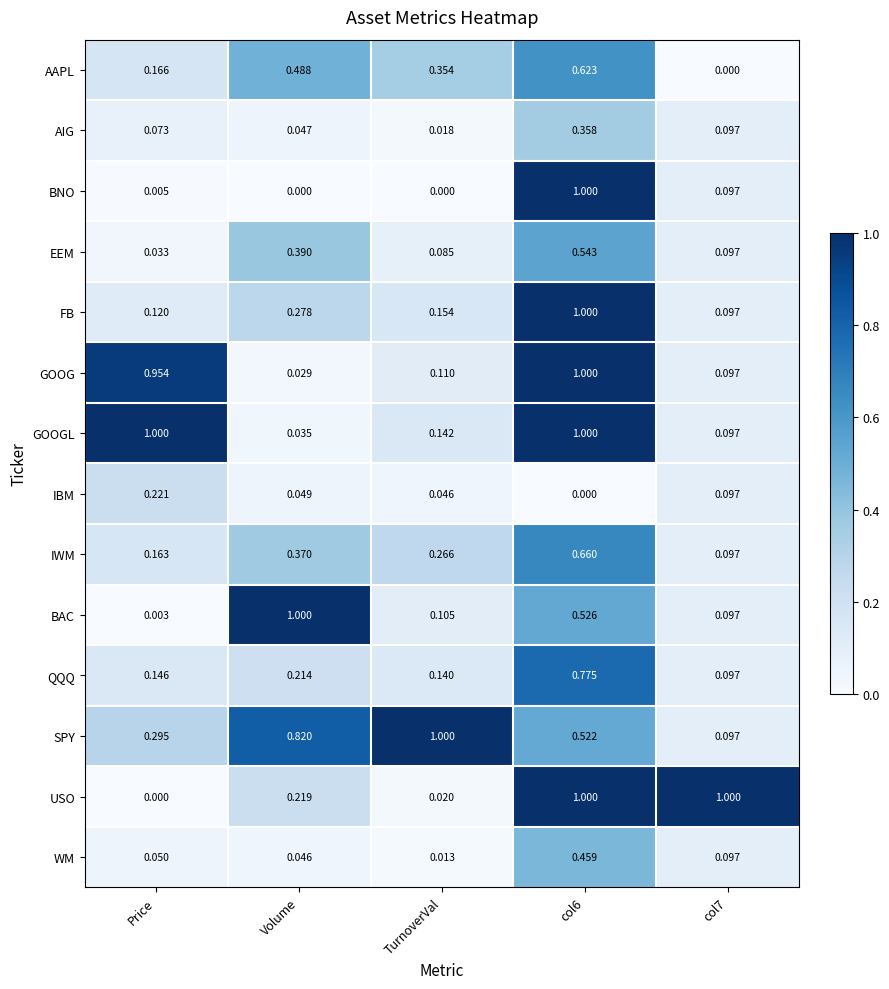

Where is WM nearest to the value 0?

TurnoverVal